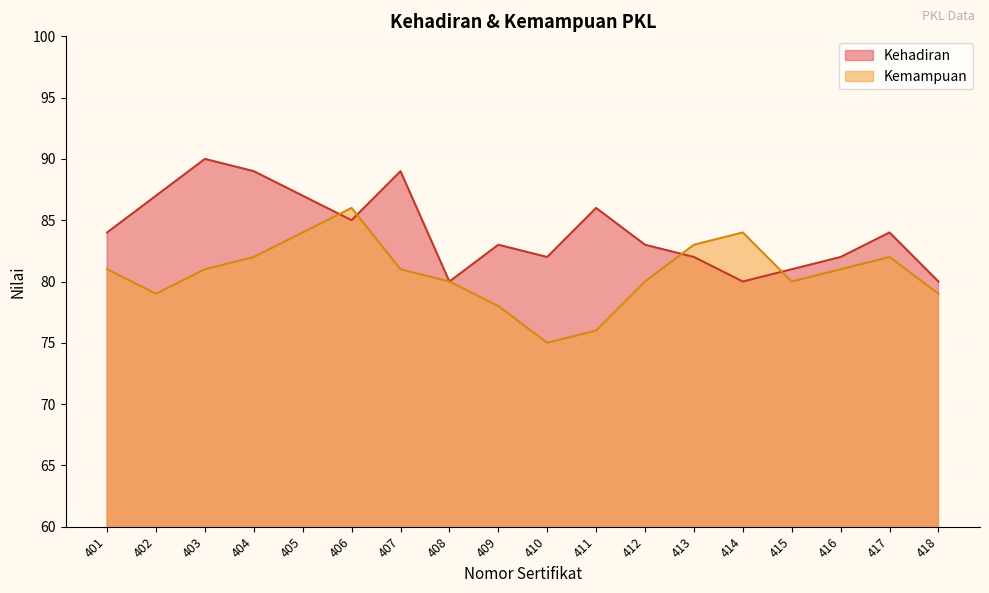

What is the smallest value displayed?

75